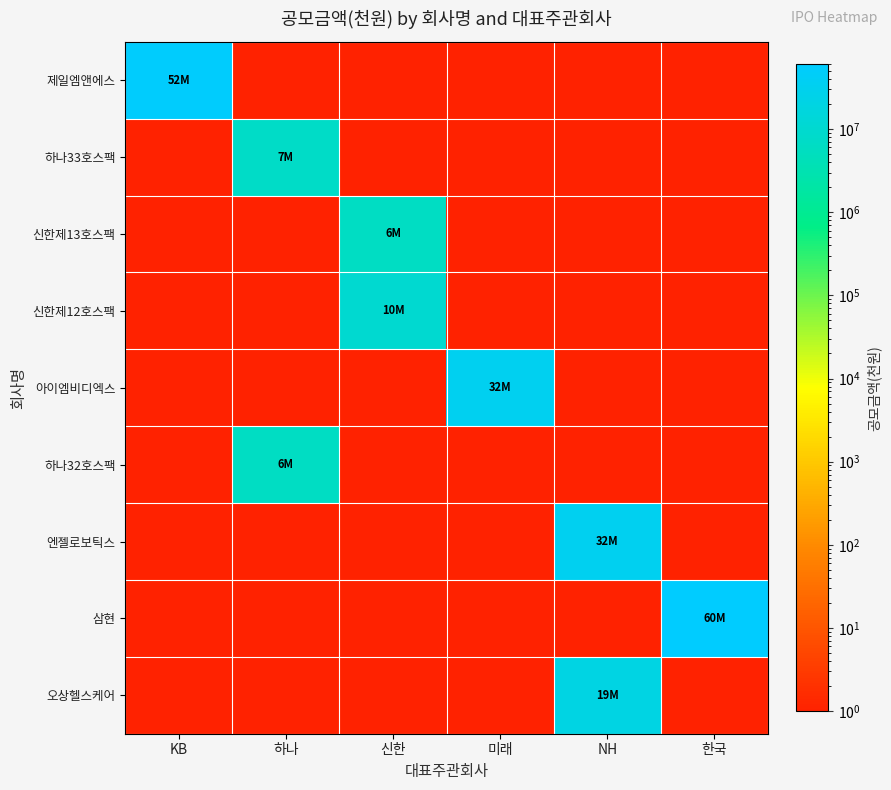

Rank the series at KB from lowest to highest value.

하나33호스팩, 신한제13호스팩, 신한제12호스팩, 아이엠비디엑스, 하나32호스팩, 엔젤로보틱스, 삼현, 오상헬스케어, 제일엠앤에스